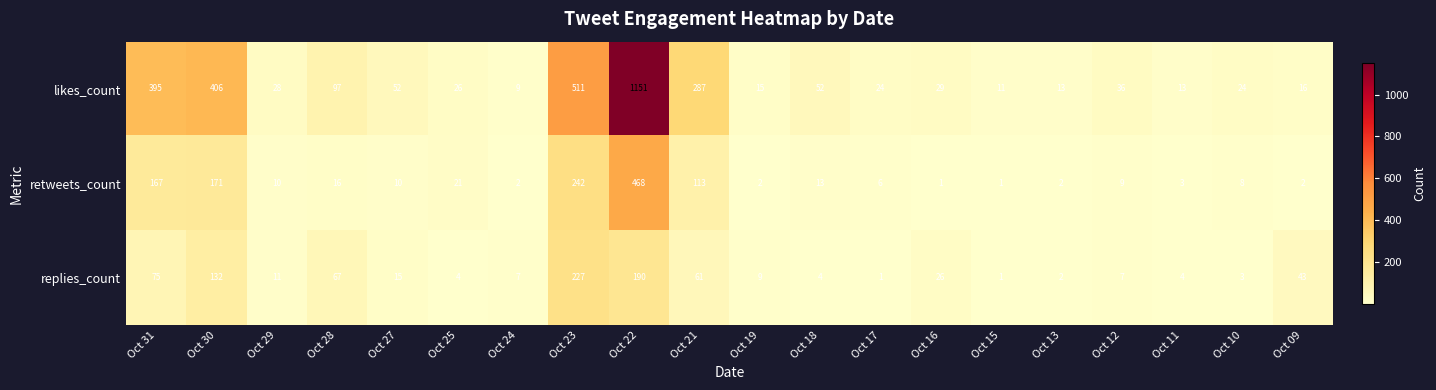

What is the highest value of the likes_count series?

1151